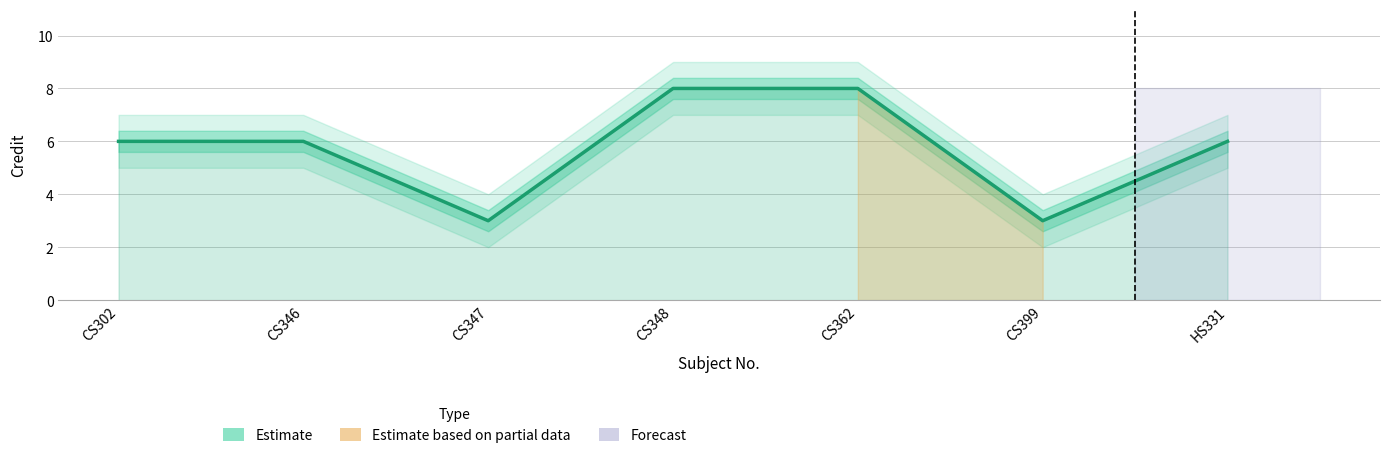

What is the label of the 5th point from the left?

CS362